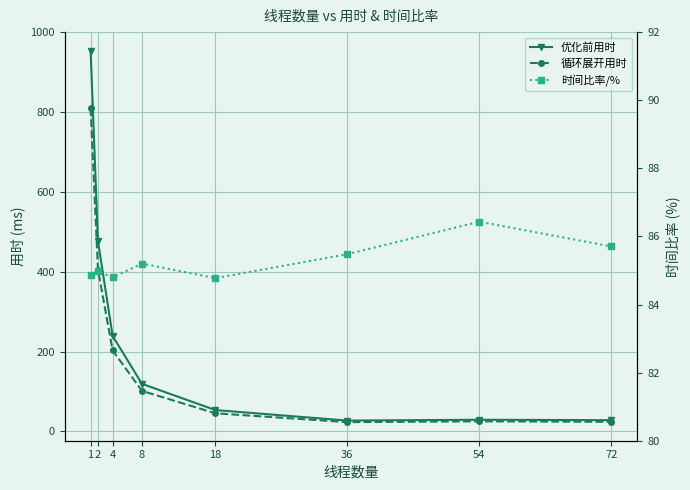

What is the difference between the 优化前用时 values at 1 and 8?

835.0